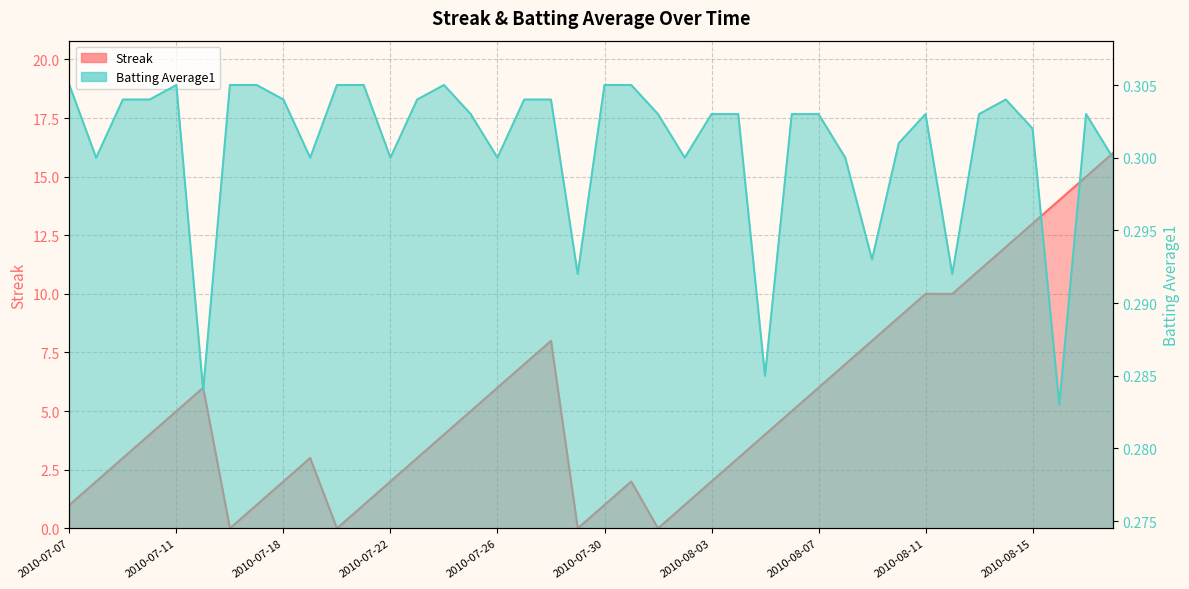

Reading right to left, extract all data points from this chart.

Streak: 2010-08-18=16.0	2010-08-17=15.0	2010-08-16=14.0	2010-08-15=13.0	2010-08-14=12.0	2010-08-13=11.0	2010-08-12=10.0	2010-08-11=10.0	2010-08-10=9.0	2010-08-09=8.0	2010-08-08=7.0	2010-08-07=6.0	2010-08-06=5.0	2010-08-05=4.0	2010-08-04=3.0	2010-08-03=2.0	2010-08-02=1.0	2010-08-01=0.0	2010-07-31=2.0	2010-07-30=1.0	2010-07-29=0.0	2010-07-28=8.0	2010-07-27=7.0	2010-07-26=6.0	2010-07-25=5.0	2010-07-24=4.0	2010-07-23=3.0	2010-07-22=2.0	2010-07-21=1.0	2010-07-20=0.0	2010-07-19=3.0	2010-07-18=2.0	2010-07-17=1.0	2010-07-16=0.0	2010-07-15=6.0	2010-07-11=5.0	2010-07-10=4.0	2010-07-09=3.0	2010-07-08=2.0	2010-07-07=1.0
Batting Average1: 2010-08-18=0.3	2010-08-17=0.3	2010-08-16=0.3	2010-08-15=0.3	2010-08-14=0.3	2010-08-13=0.3	2010-08-12=0.3	2010-08-11=0.3	2010-08-10=0.3	2010-08-09=0.3	2010-08-08=0.3	2010-08-07=0.3	2010-08-06=0.3	2010-08-05=0.3	2010-08-04=0.3	2010-08-03=0.3	2010-08-02=0.3	2010-08-01=0.3	2010-07-31=0.3	2010-07-30=0.3	2010-07-29=0.3	2010-07-28=0.3	2010-07-27=0.3	2010-07-26=0.3	2010-07-25=0.3	2010-07-24=0.3	2010-07-23=0.3	2010-07-22=0.3	2010-07-21=0.3	2010-07-20=0.3	2010-07-19=0.3	2010-07-18=0.3	2010-07-17=0.3	2010-07-16=0.3	2010-07-15=0.3	2010-07-11=0.3	2010-07-10=0.3	2010-07-09=0.3	2010-07-08=0.3	2010-07-07=0.3